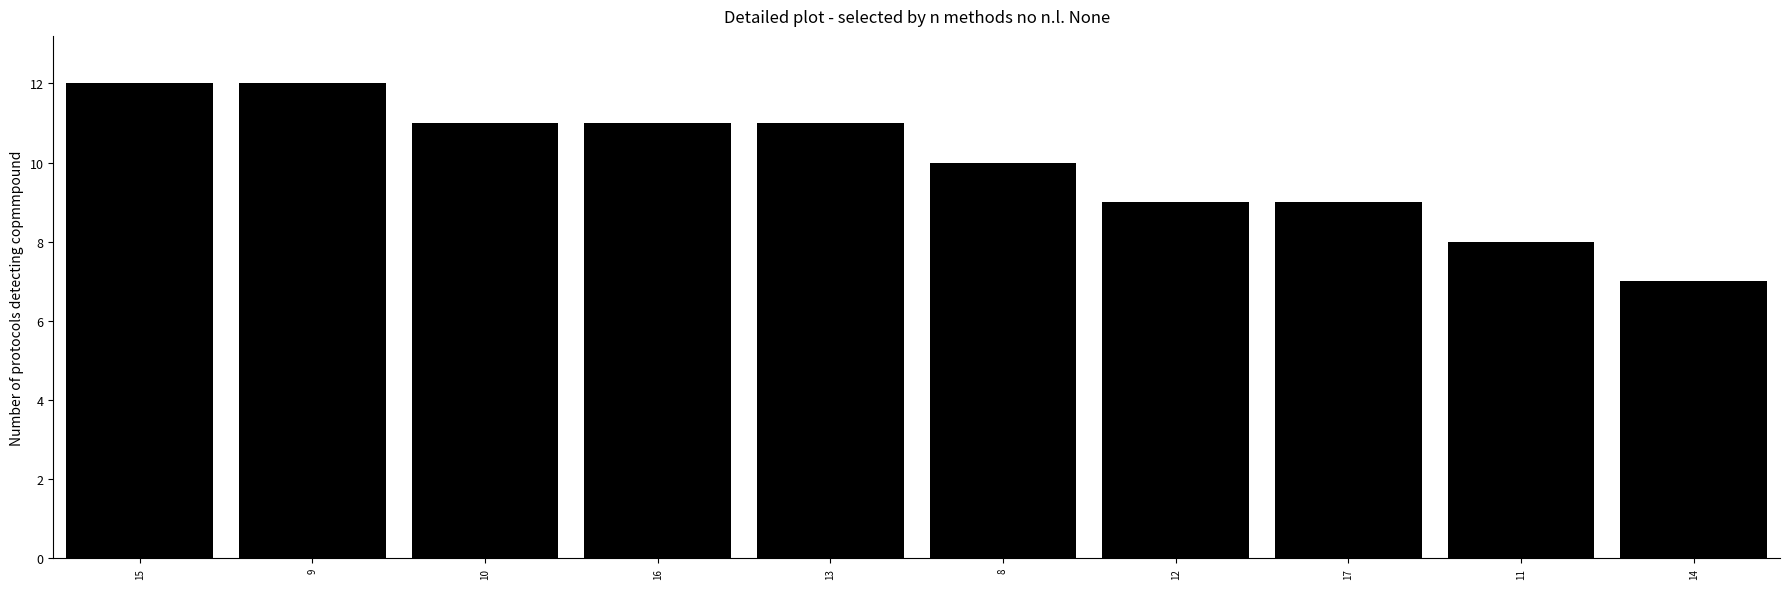

What is the change in value from 9 to 11?

-4